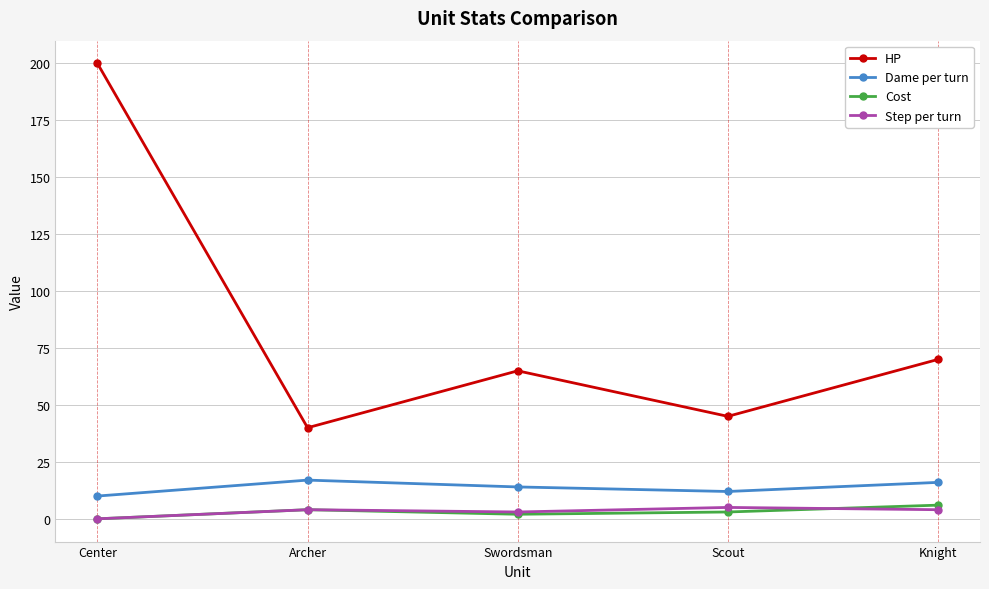

What is the sum of all Step per turn values?

16